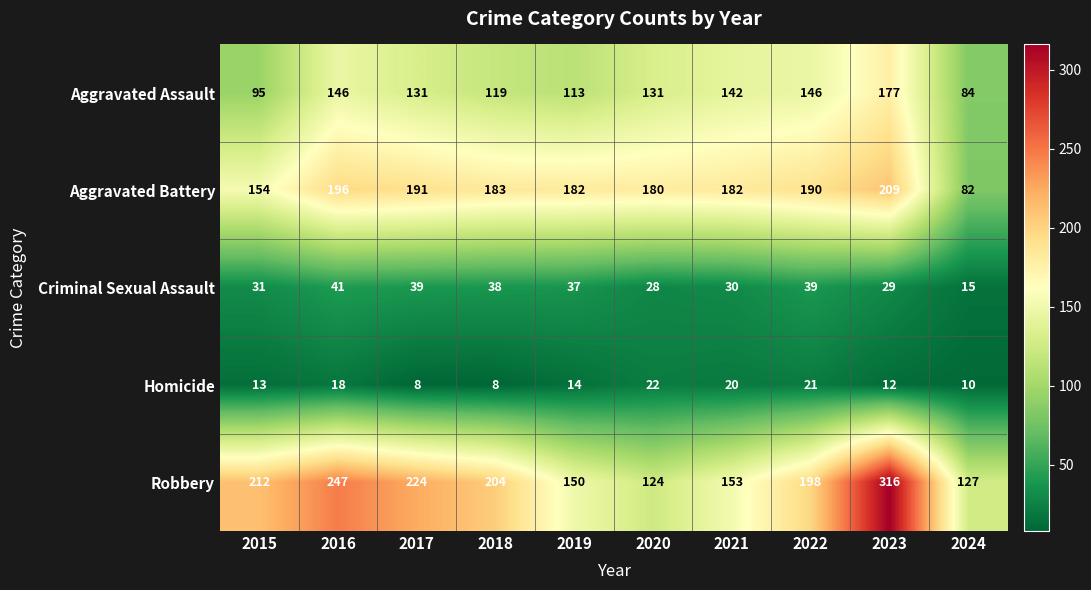

At which label does Aggravated Assault first exceed 131?

2016